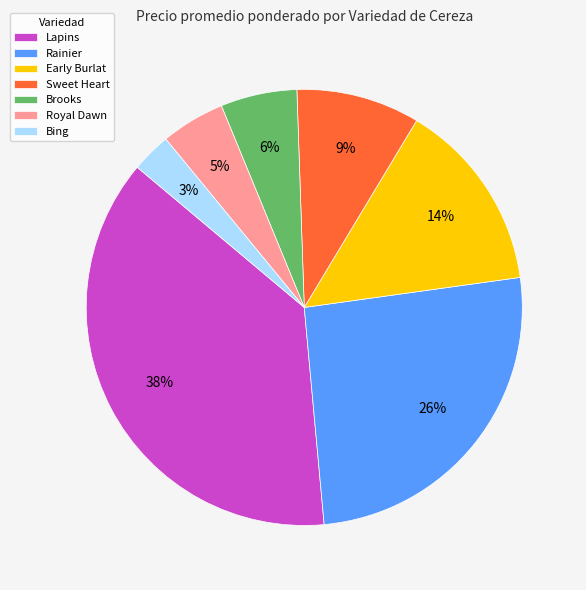

Count the number of slices in the pie.

7